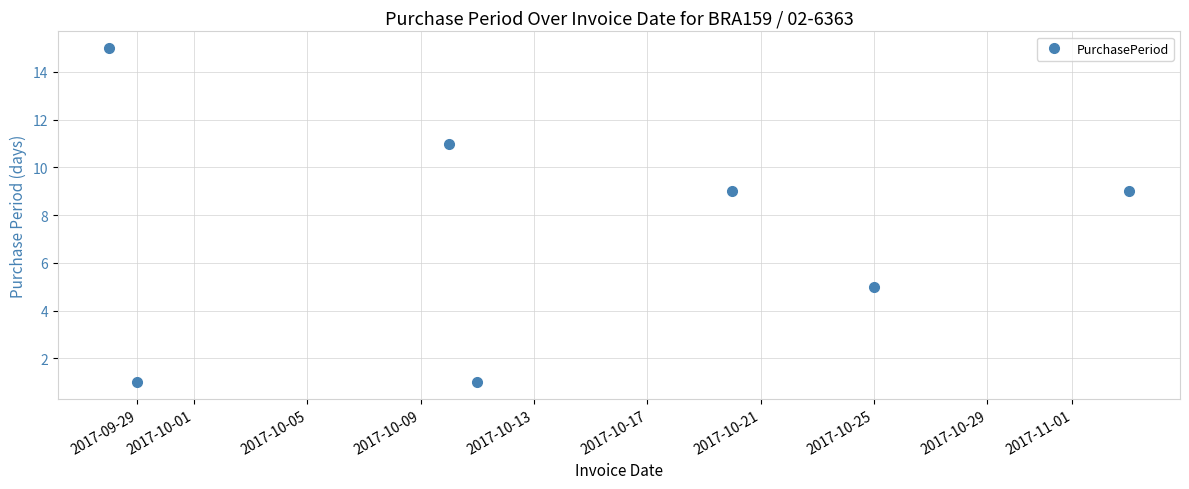

How many points are higher than both their immediate neighbors (excluding endpoints)?

2